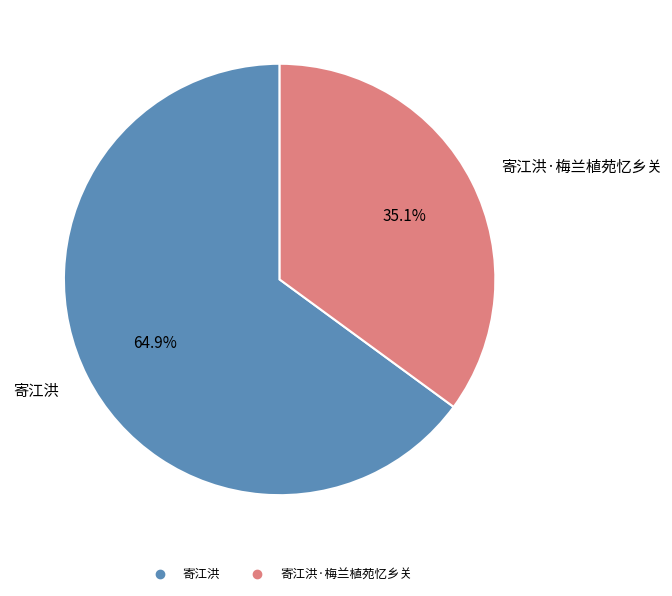

Is there a majority slice in this chart?

Yes